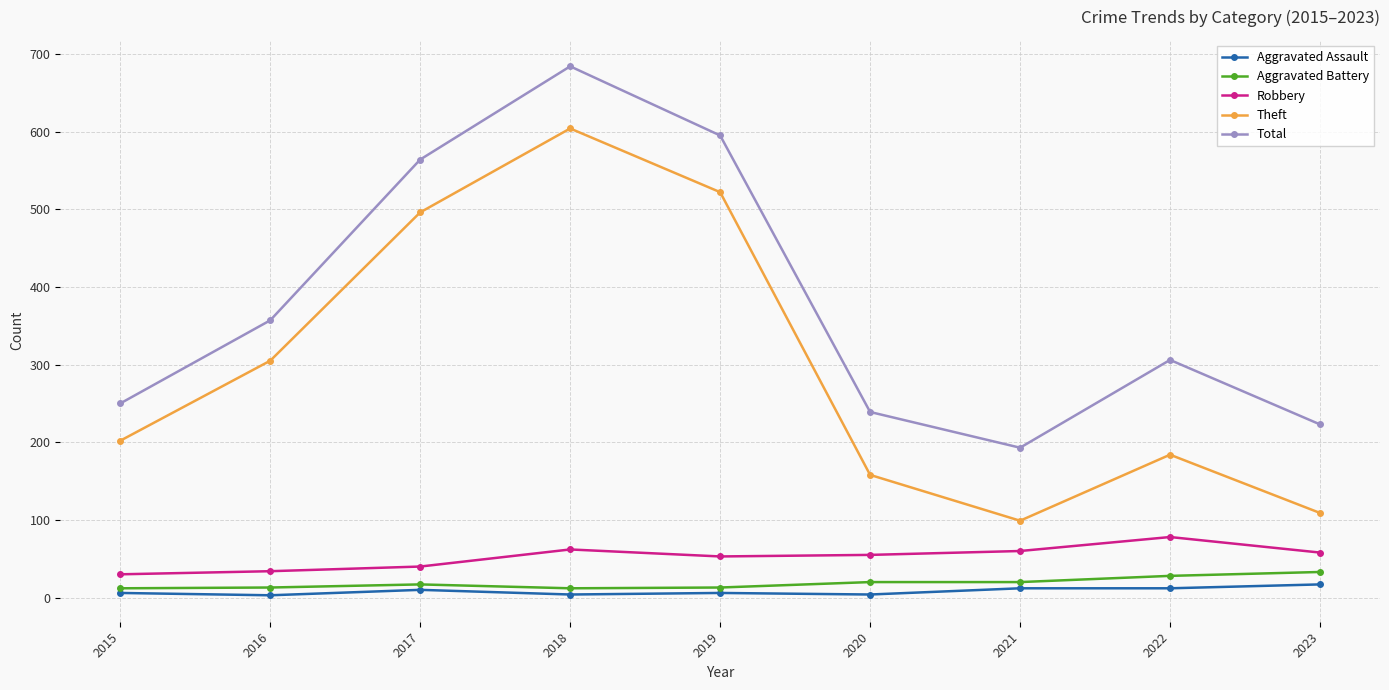

The value of Total at 2017 is 564. True or false?

True